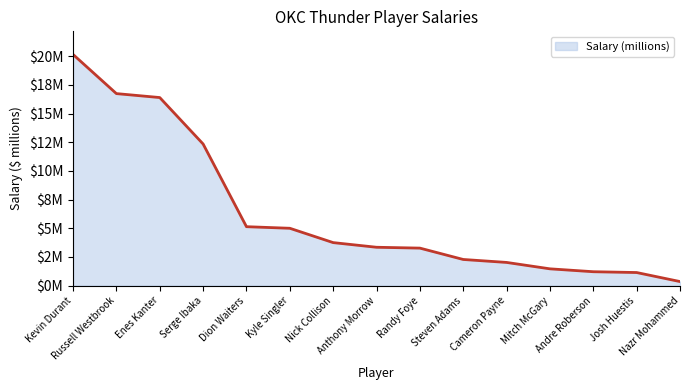

Reading left to right, extract all data points from this chart.

20.2	16.7	16.4	12.3	5.1	5.0	3.8	3.3	3.3	2.3	2.0	1.5	1.2	1.1	0.4